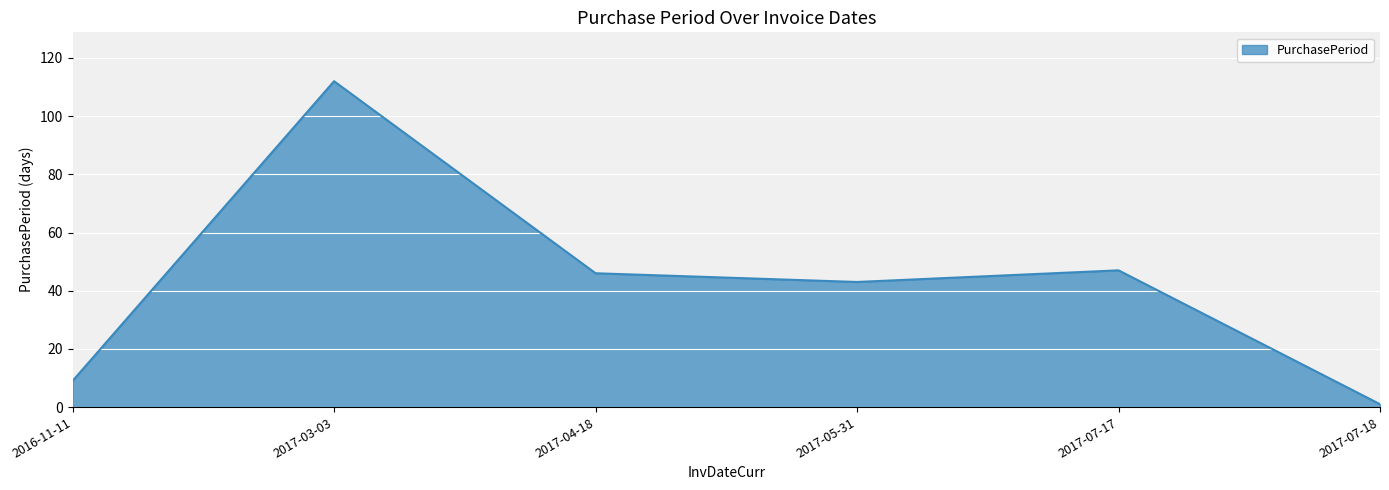

Count the number of data series in this chart.

1